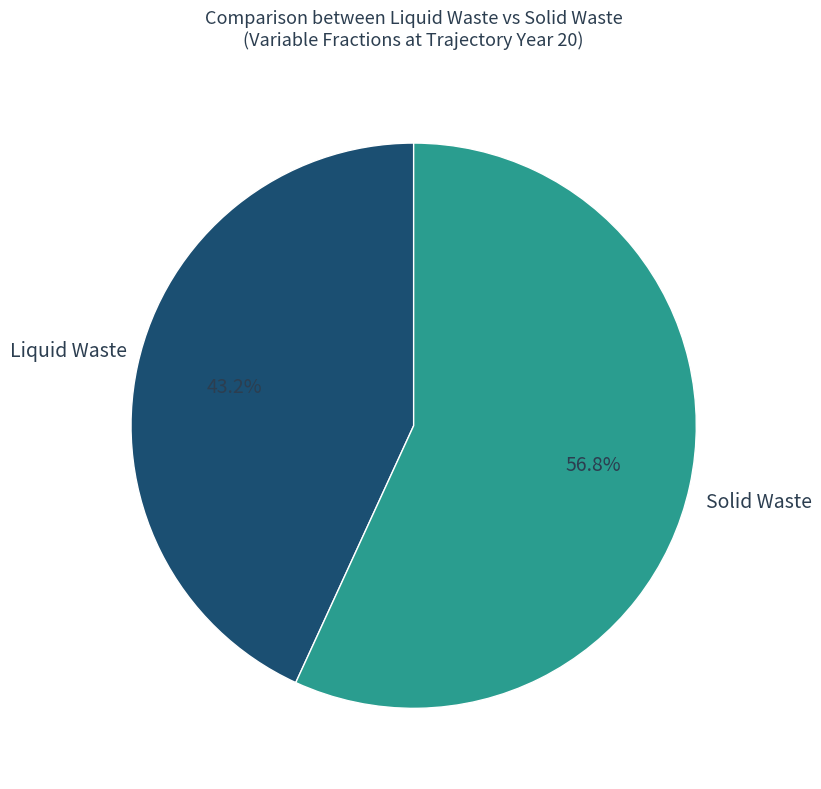

Which slice is the largest?

Solid Waste